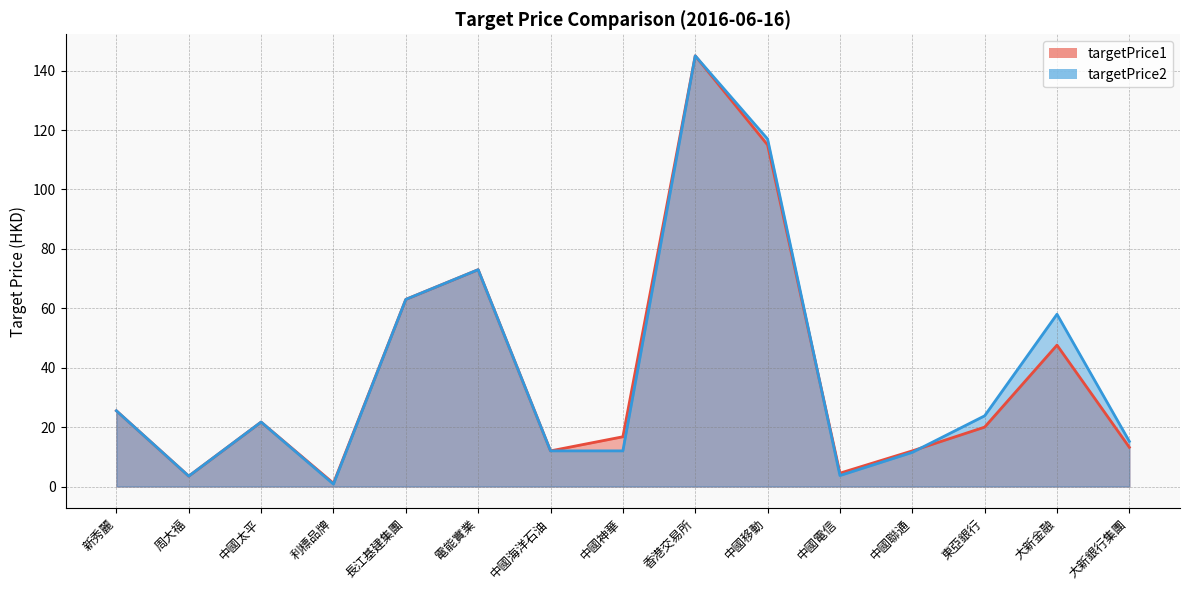

What is the difference between the second highest and second lowest values in the targetPrice1 series?

111.5